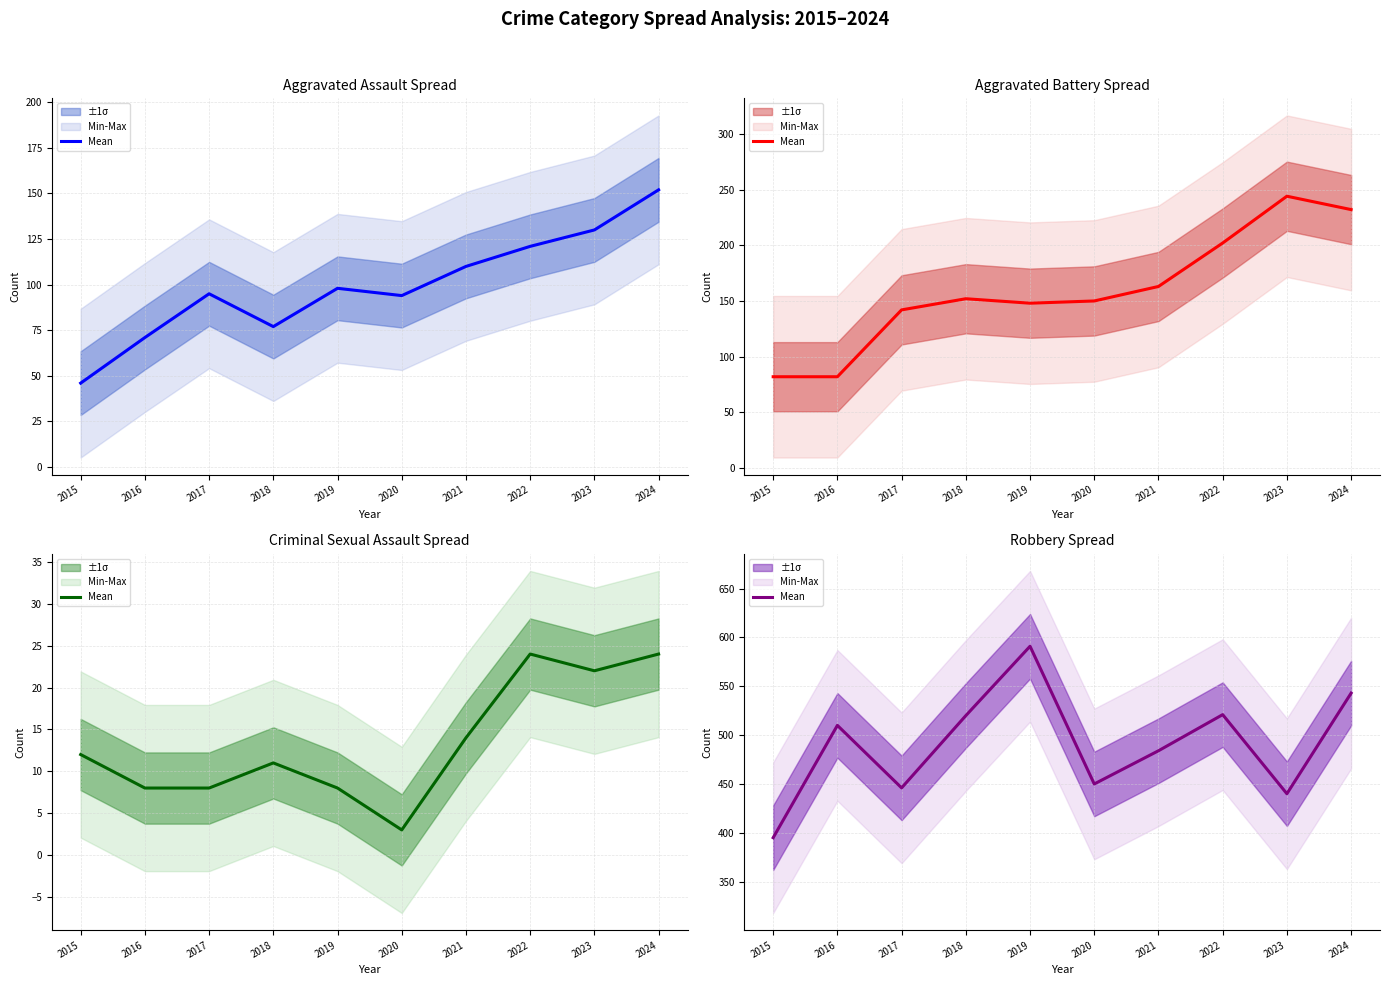

What is the greatest value displayed?

591